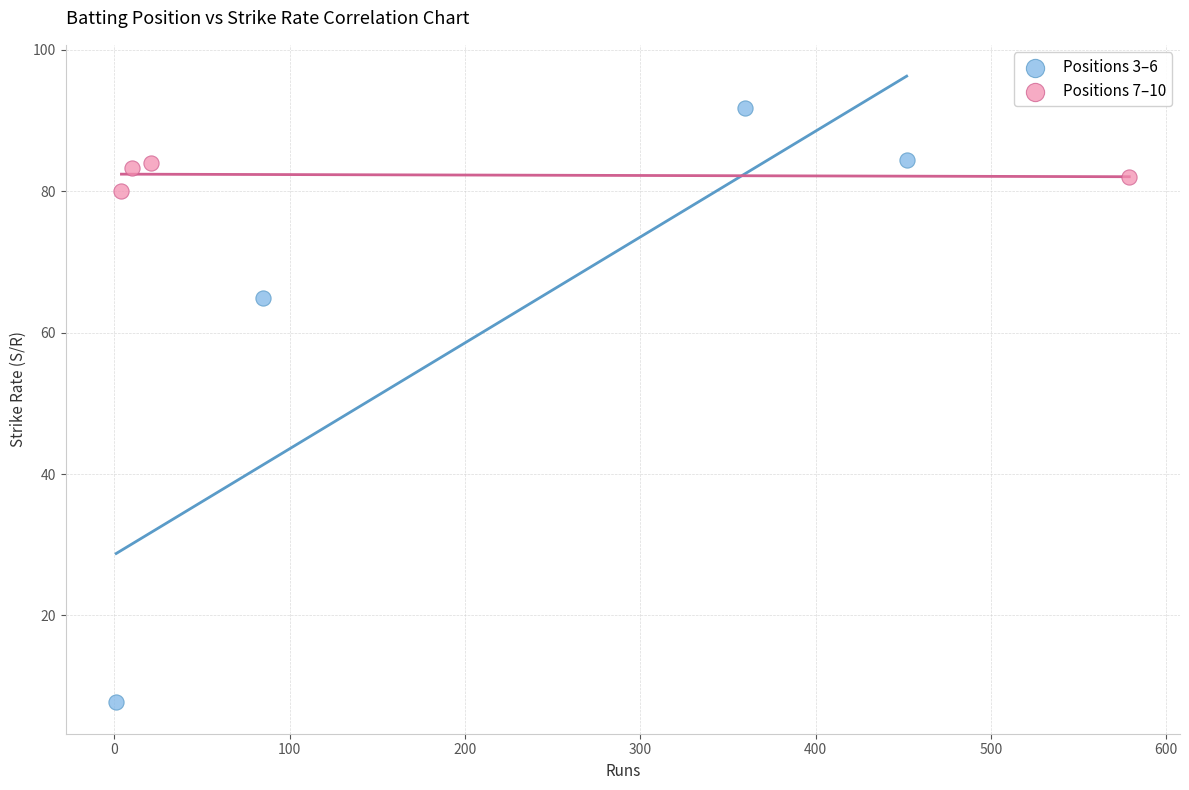

Which series has the widest spread of Y values?

Positions 3–6